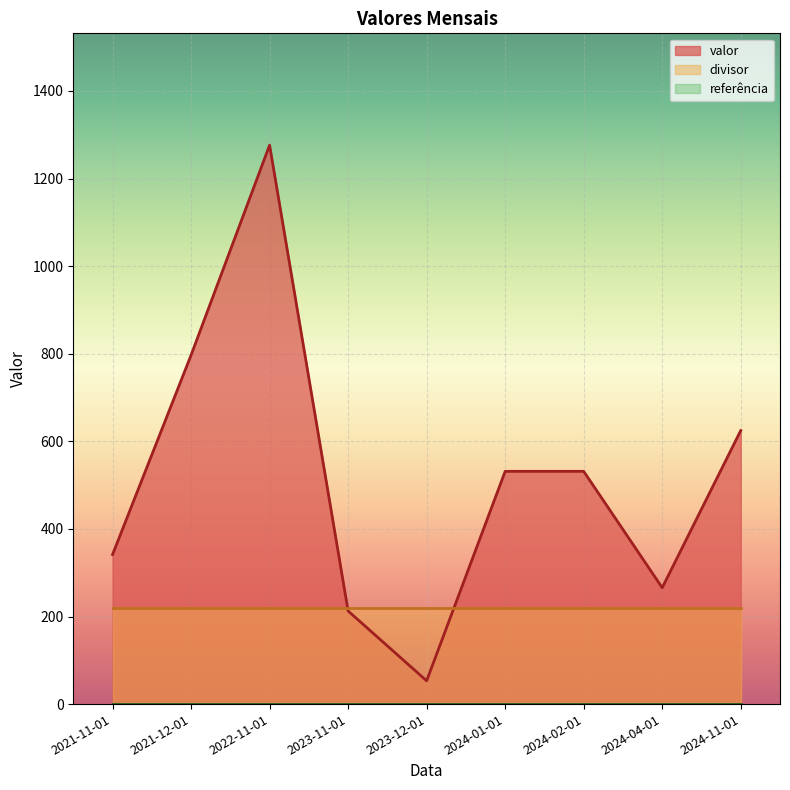

Which has a higher value, 2024-11-01 or 2021-11-01?

2024-11-01